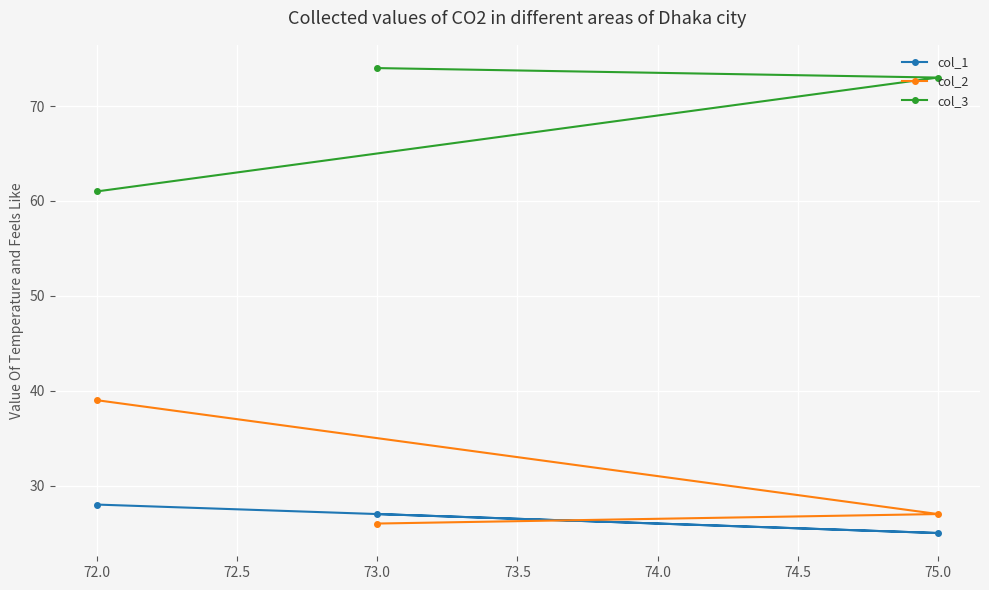

What is the label of the 3rd point from the left?

75.0